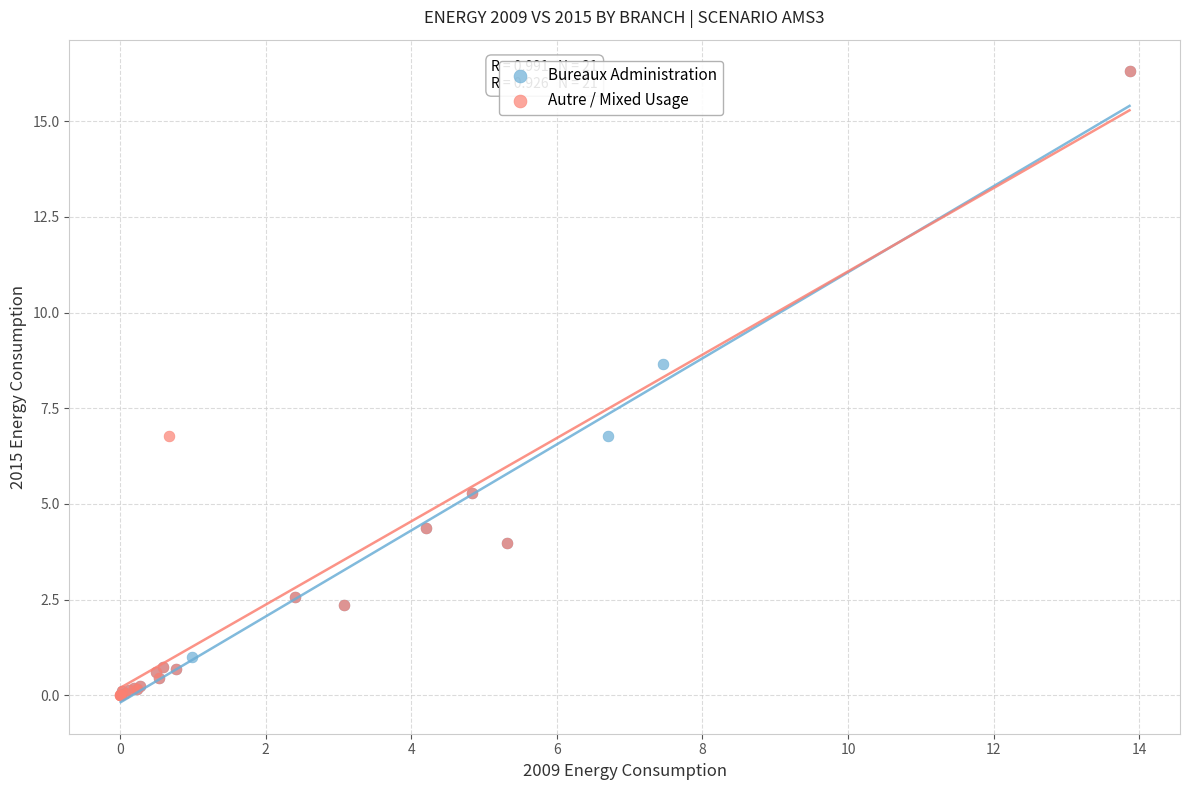

What are all the series names shown in the legend?

Bureaux Administration, Autre / Mixed Usage